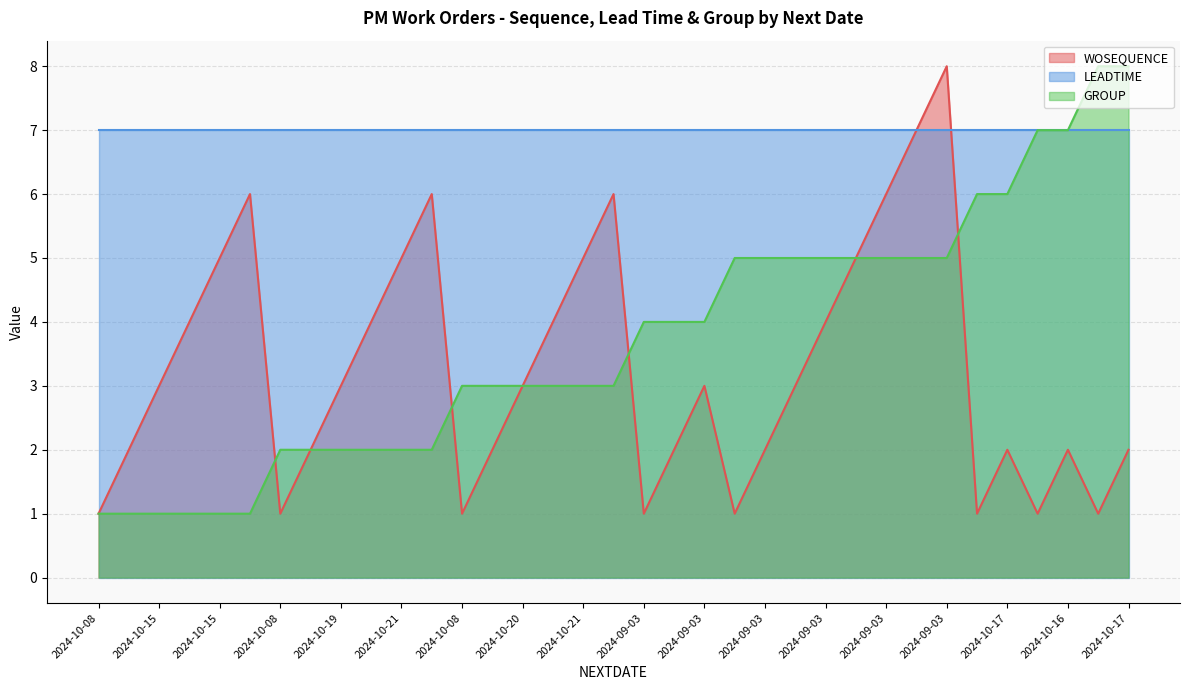

How many data points does each series have?

35